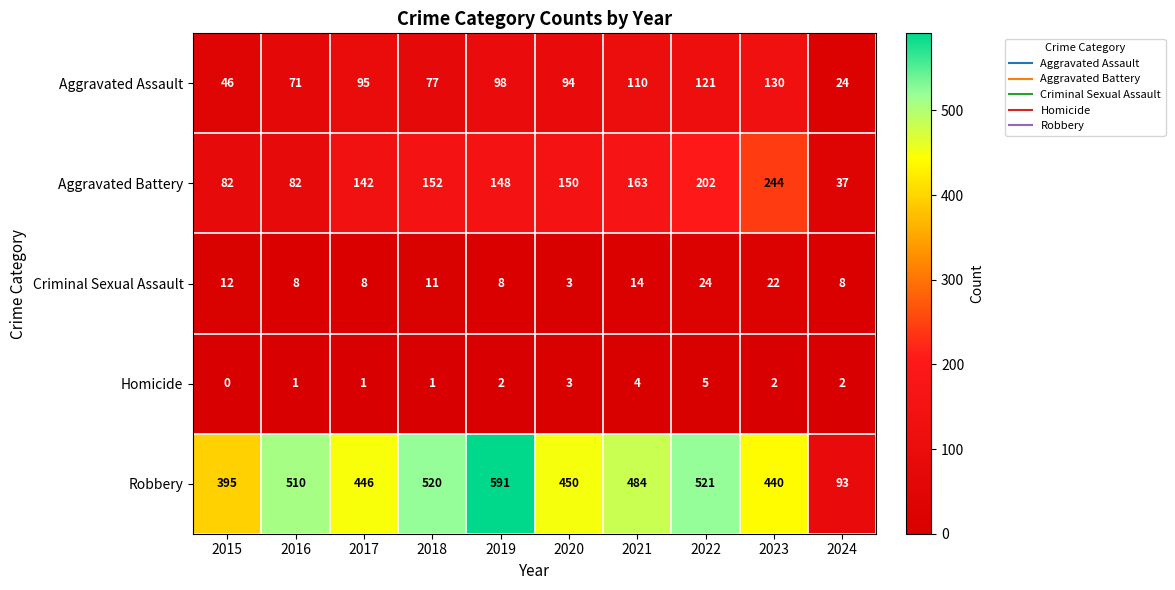

Which series changed the most between 2017 and 2023?

Aggravated Battery